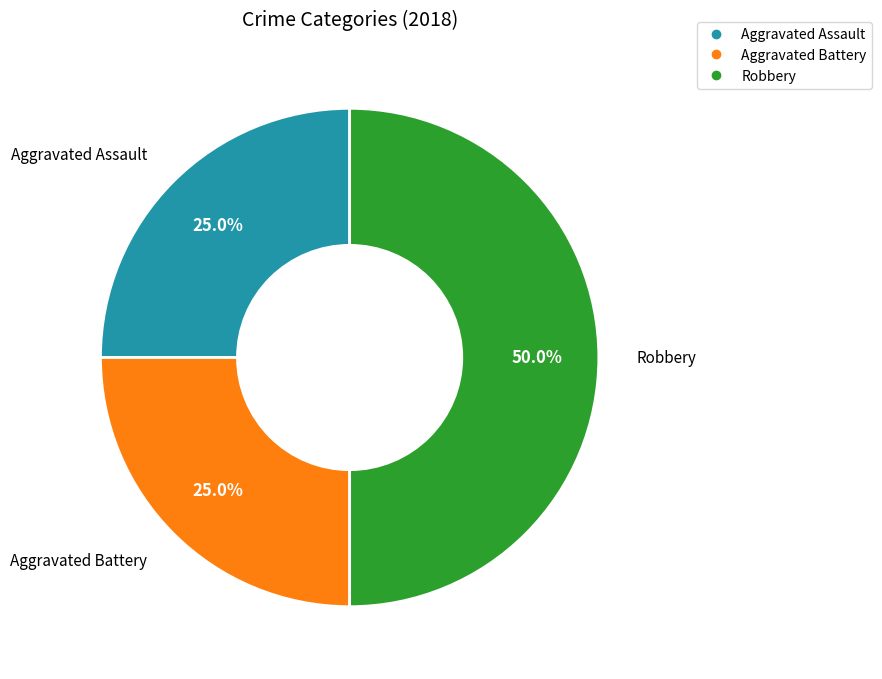

How many slices are in this pie chart?

3